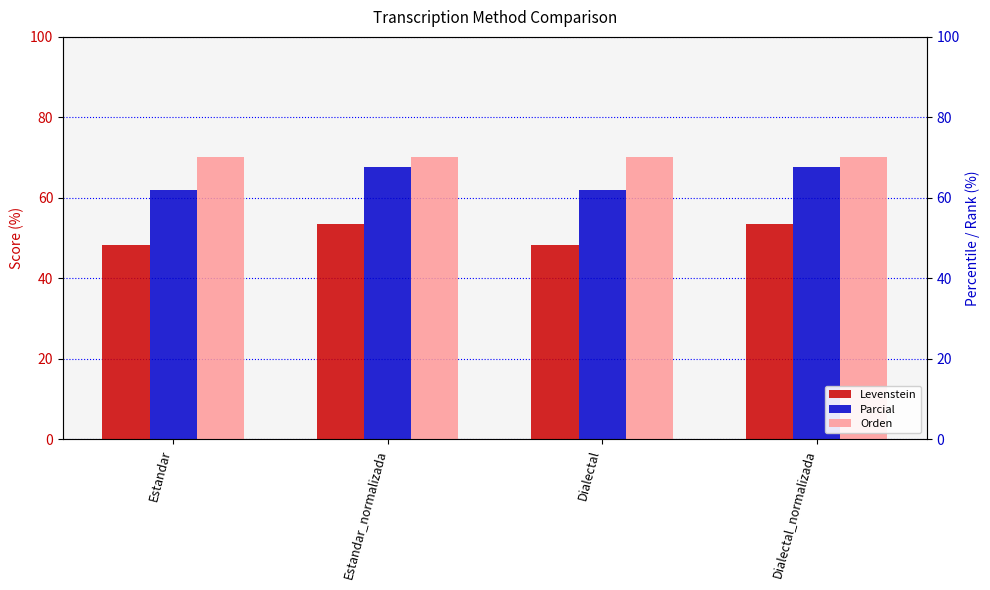

What is the maximum value for Orden?

70.0